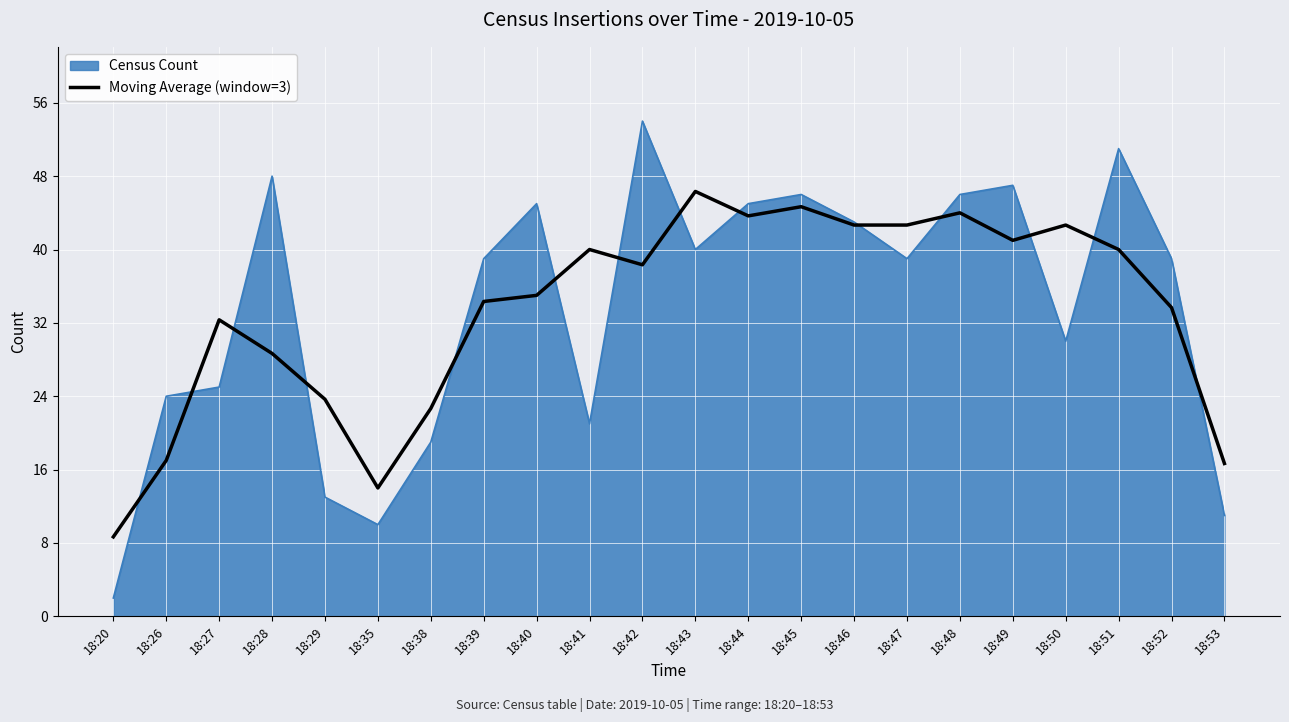

Which series has the largest range (max minus min)?

Census Count